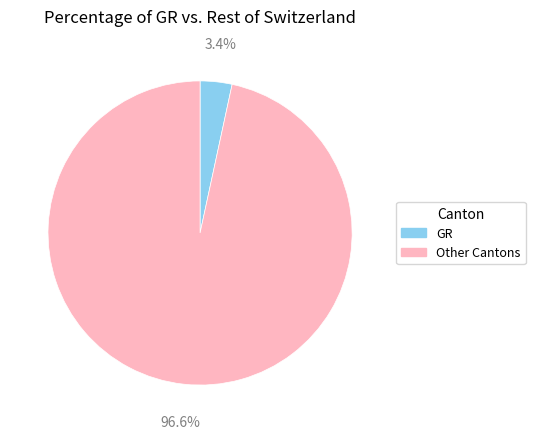

How many segments does this pie chart have?

2